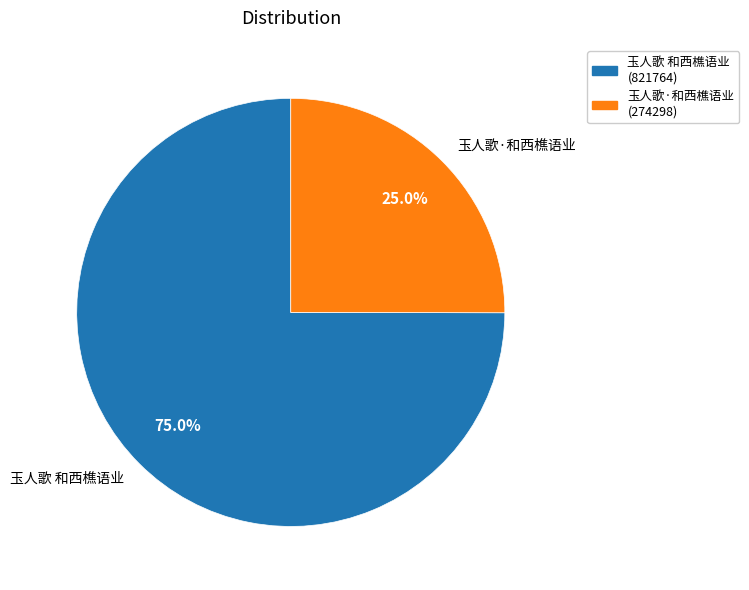

What portion of the pie excludes 玉人歌·和西樵语业?

75.0%